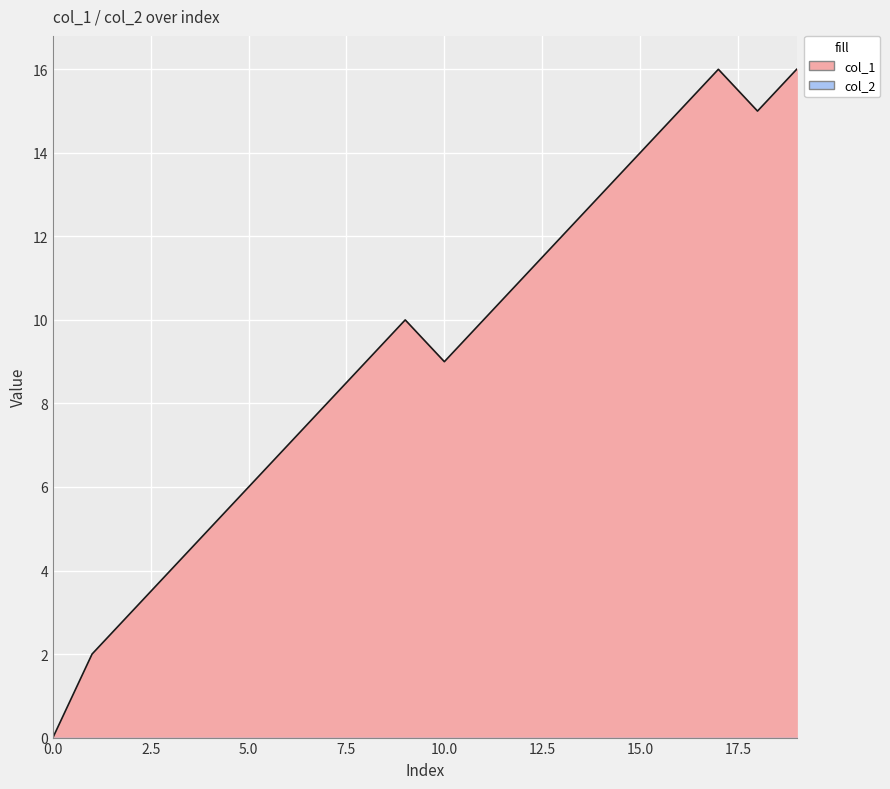

How many data points are less than 10?

10